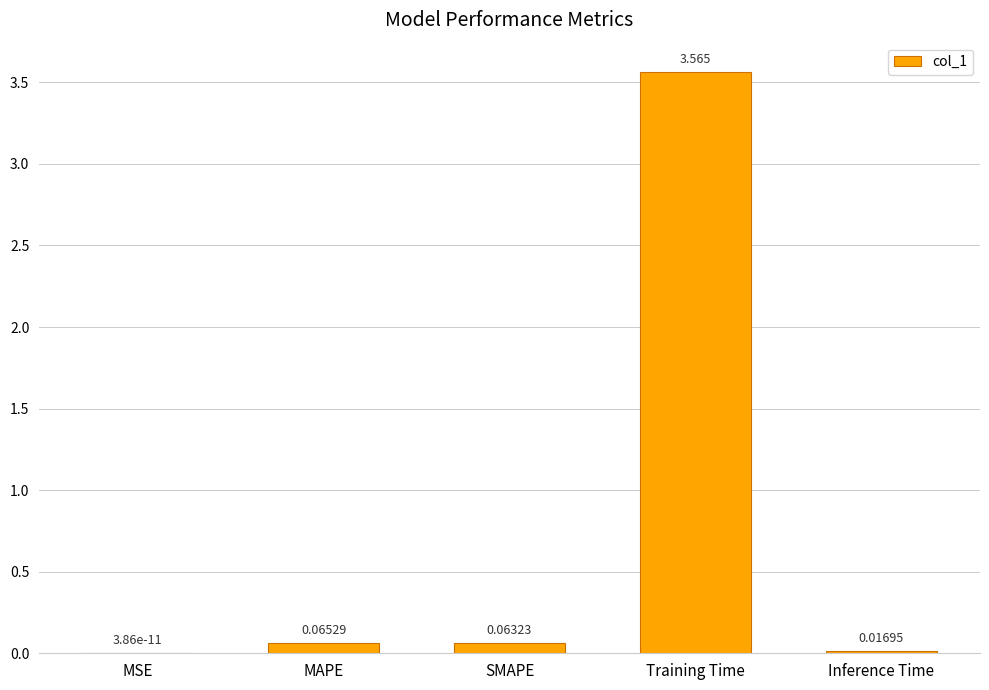

Which has a higher value, Training Time or SMAPE?

Training Time